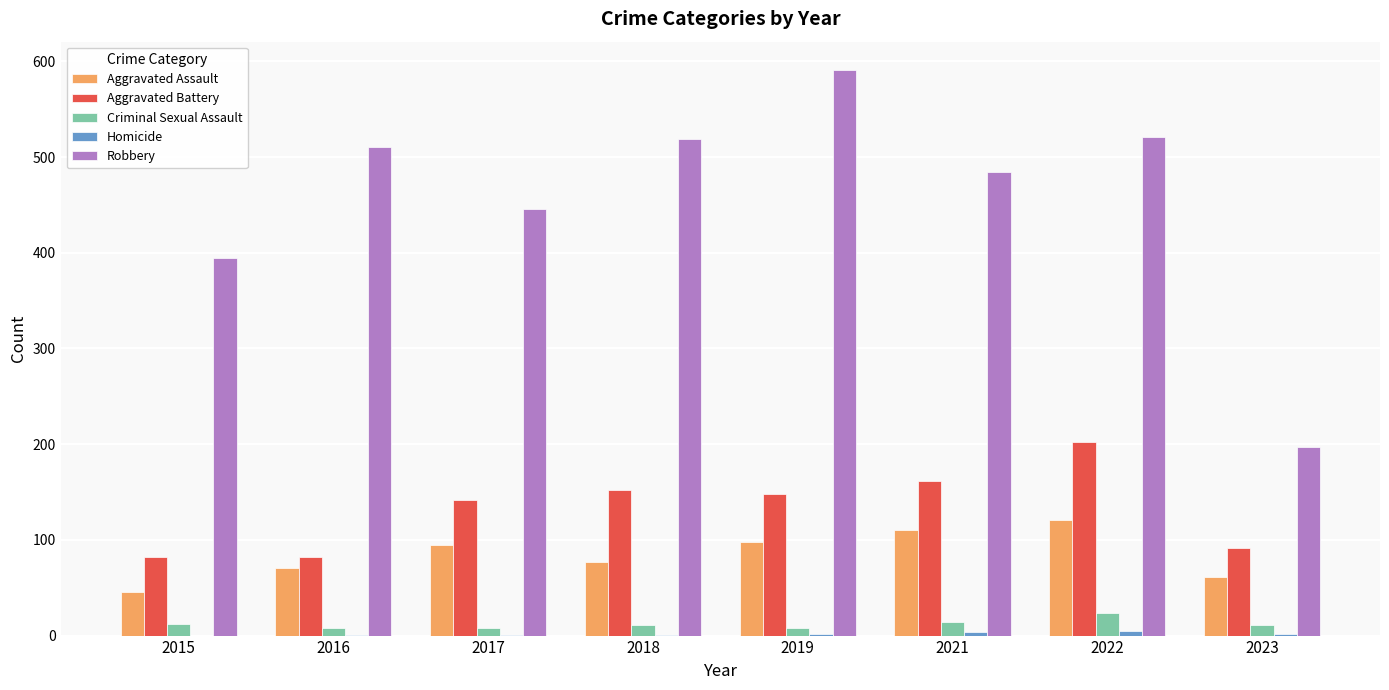

Count the number of data series in this chart.

5